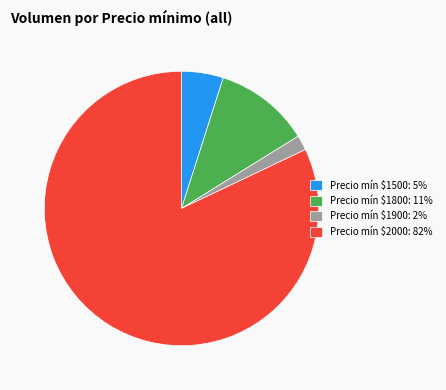

Which category has the smallest portion of the pie?

Precio mín $1900: 2%